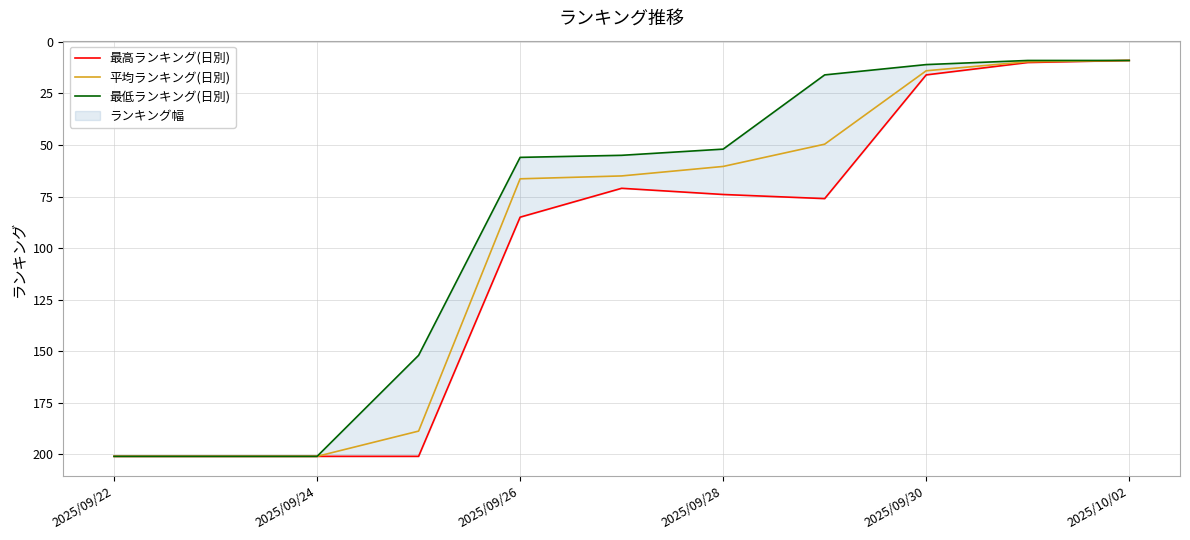

List the series in order of their peak value, highest first.

最高ランキング(日別), 平均ランキング(日別), 最低ランキング(日別)